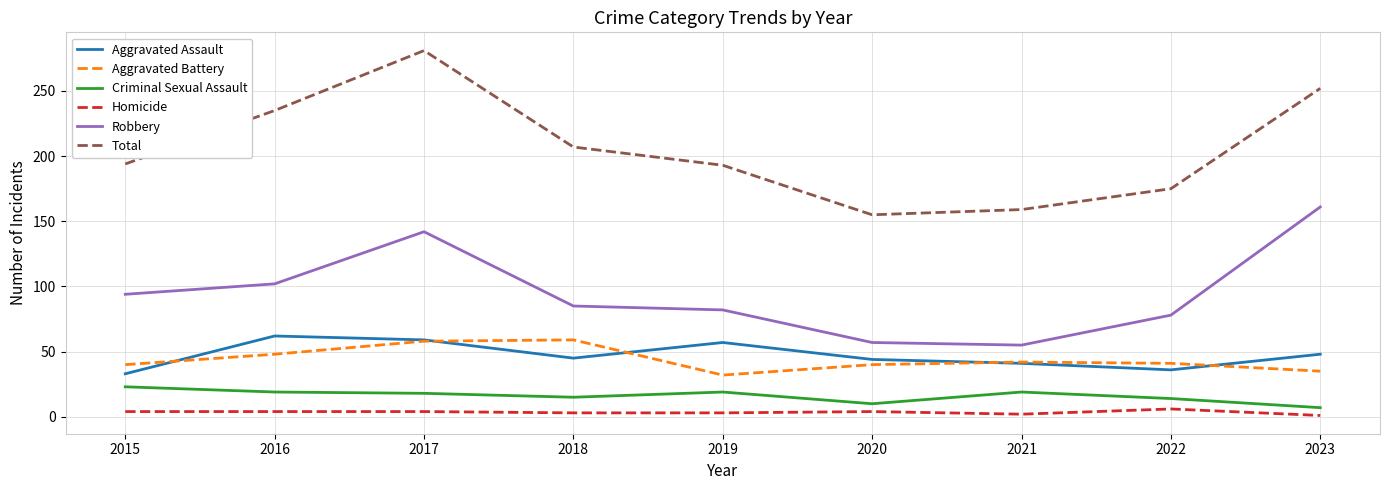

At which category does the chart reach its peak across all series?

2017